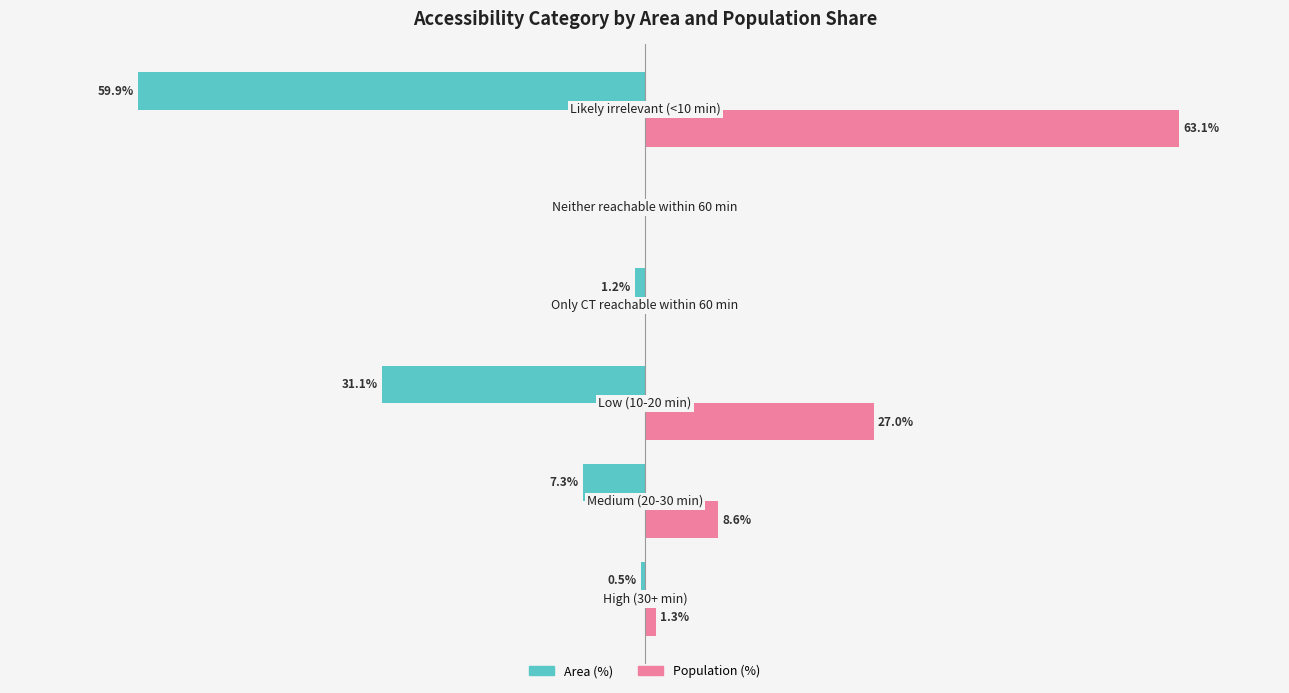

What are all the series names shown in the legend?

Area (%), Population (%)